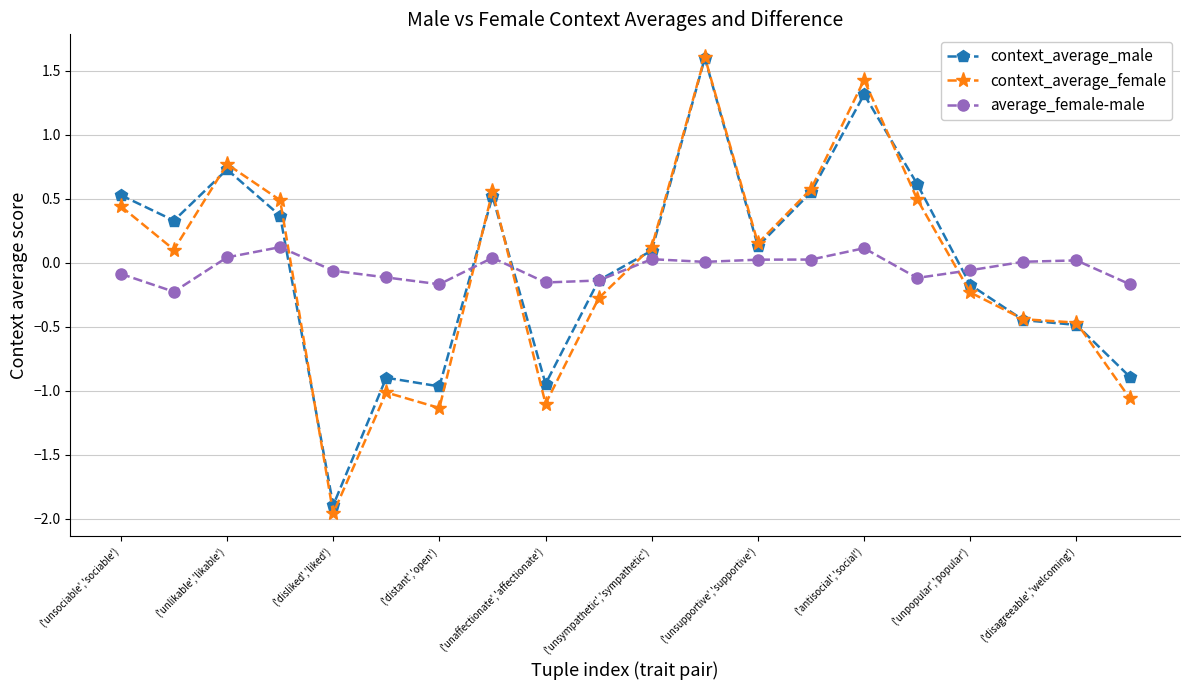

Which series has the widest spread of values?

context_average_female